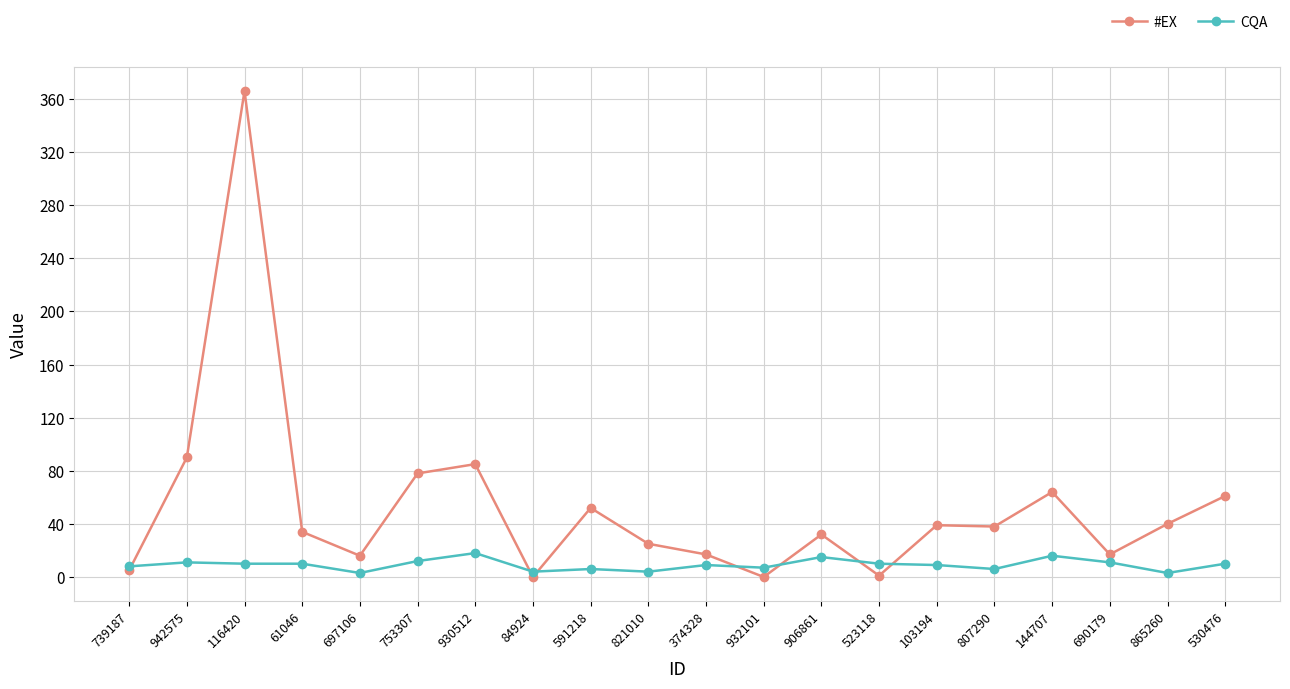

What is the difference between the second highest and second lowest values in the #EX series?

90